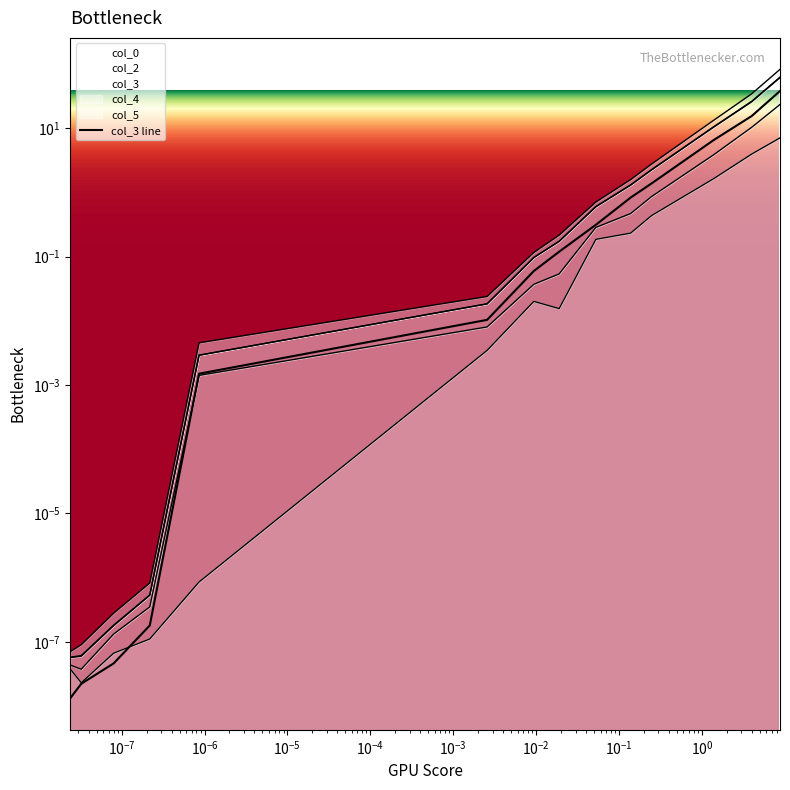

What is the sum of all values?

62.4